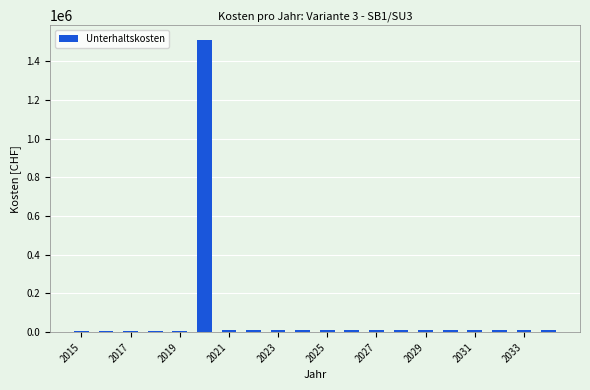

What is the greatest value displayed?

1511350